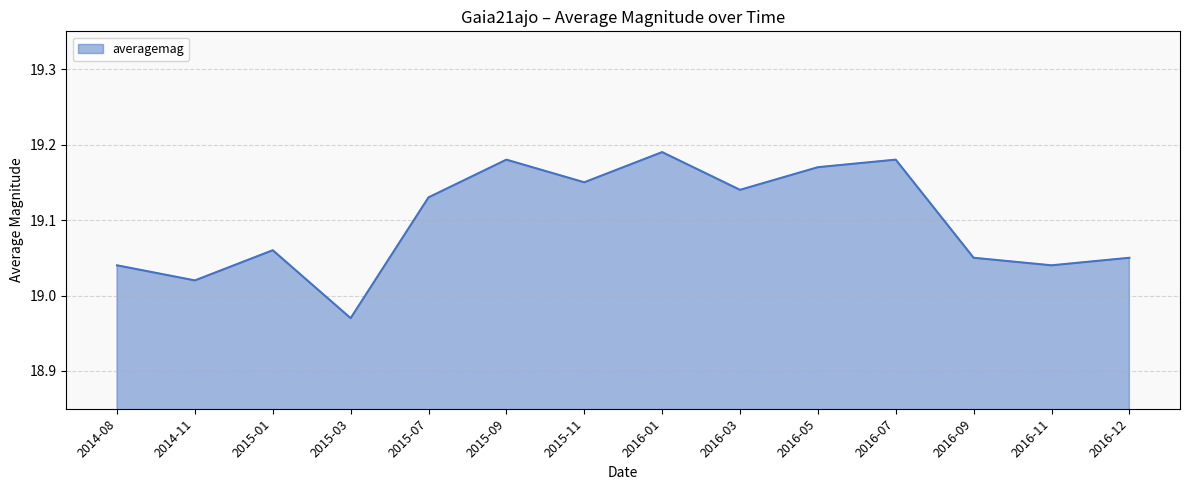

At which label is the value closest to 19?

2014-11